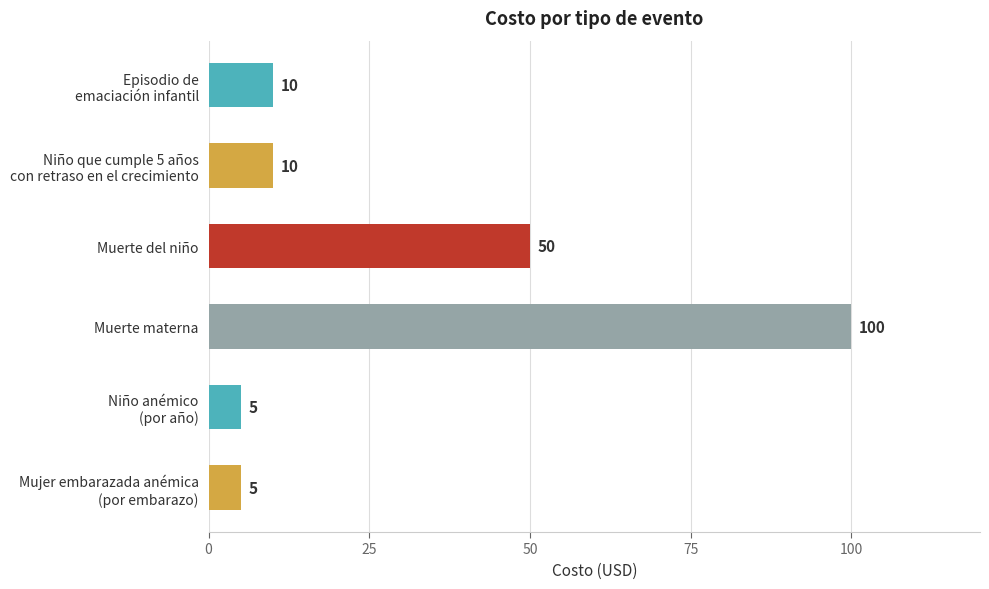

Are the bars grouped side by side (vs. stacked)?

No